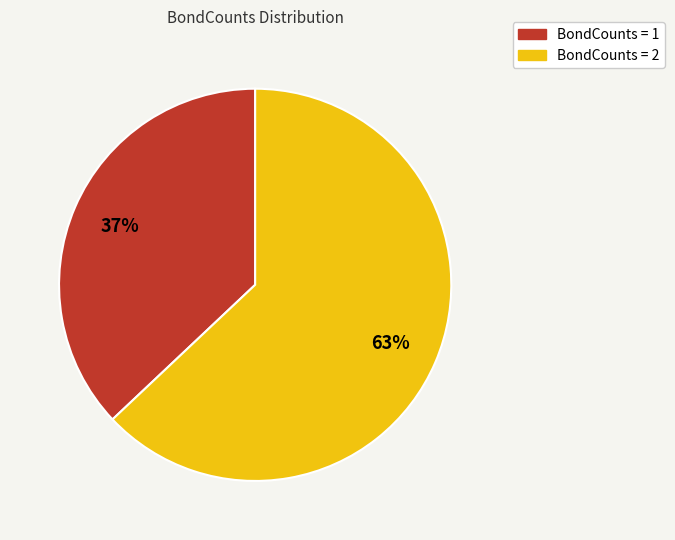

To the nearest percent, what is the difference between the largest and smallest slice percentages?

26%